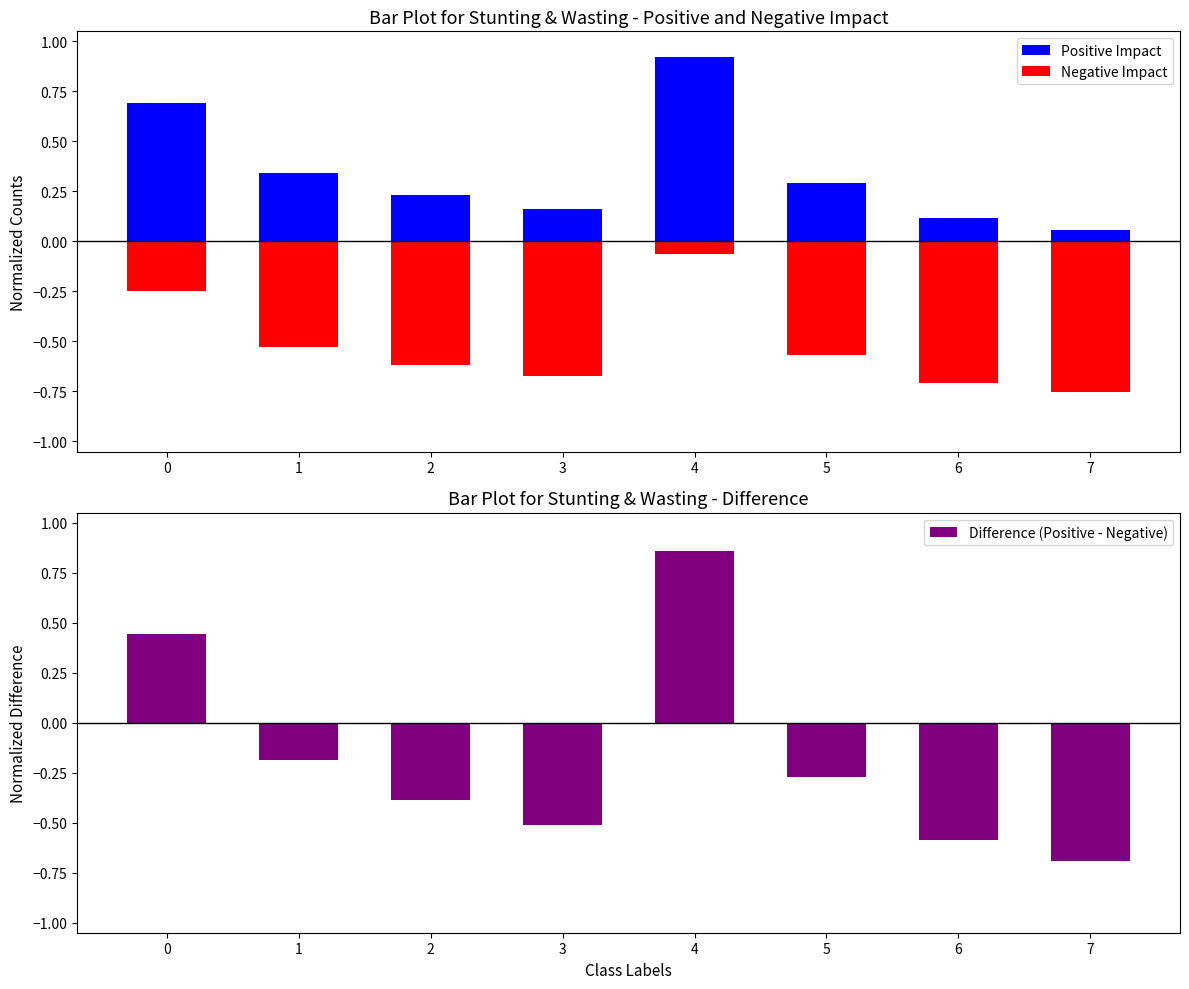

List the series in order of their overall mean, highest first.

Positive Impact, Difference (Positive - Negative), Negative Impact